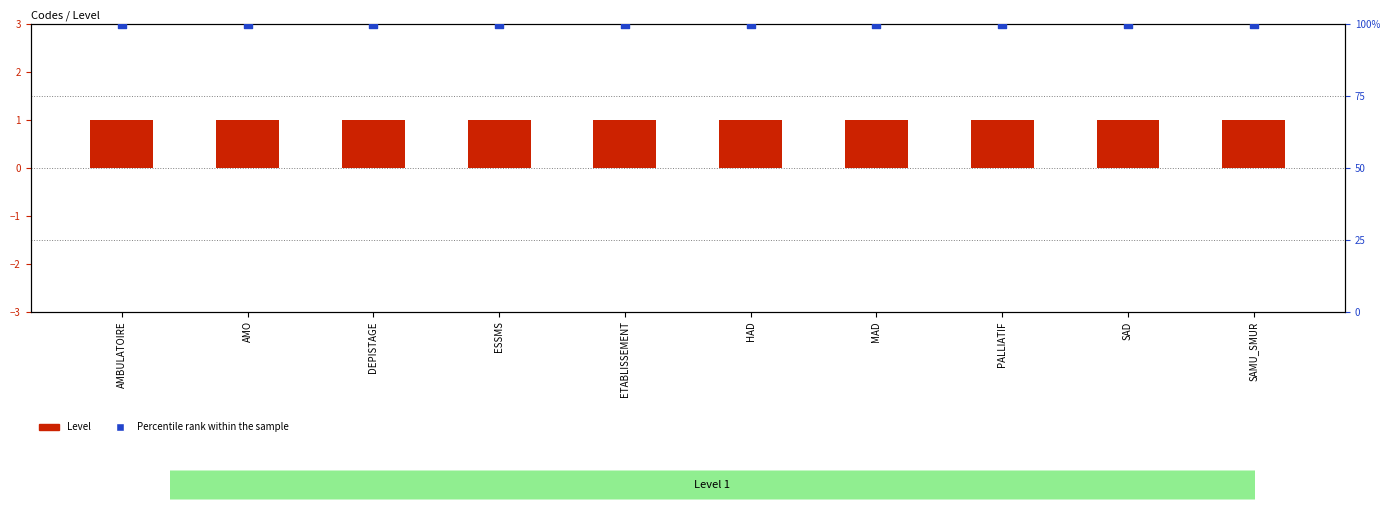

At which category is the sum across all series the highest?

AMBULATOIRE